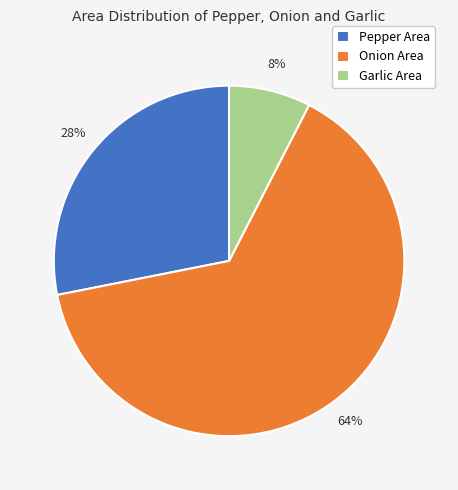

Which has a higher value, Garlic Area or Pepper Area?

Pepper Area